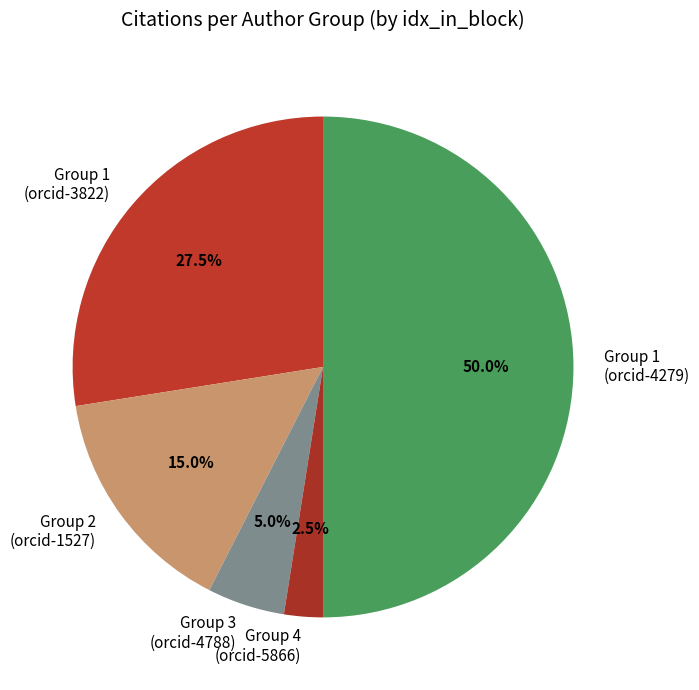

What is the majority slice?

Group 1 (orcid-4279)